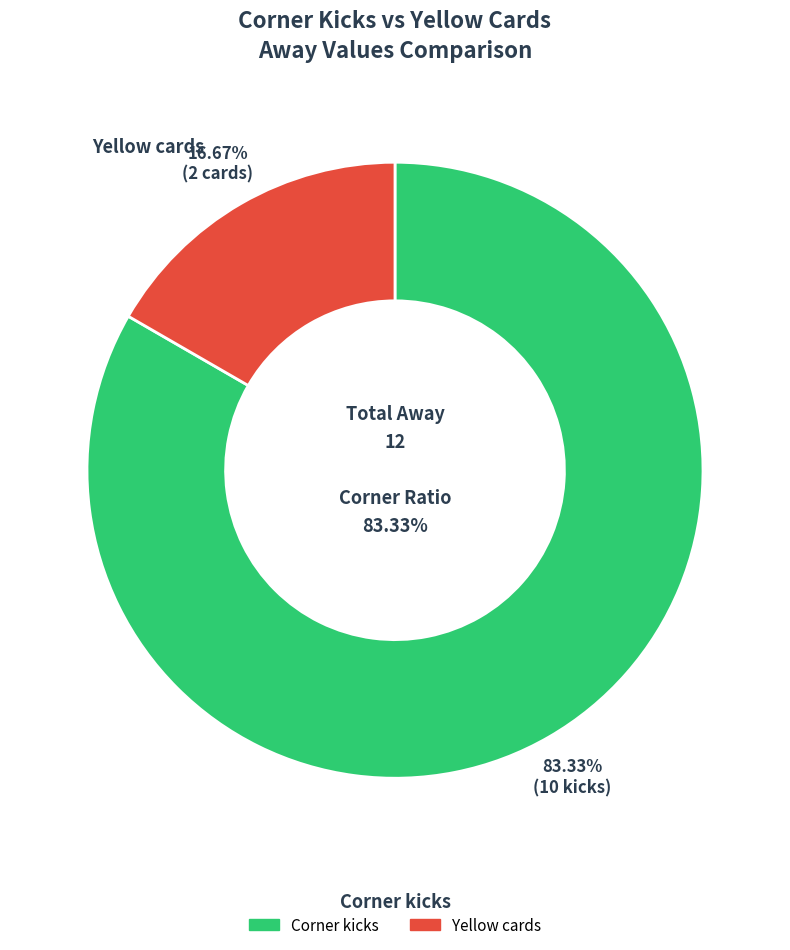

To the nearest percent, what portion does Yellow cards represent?

17%